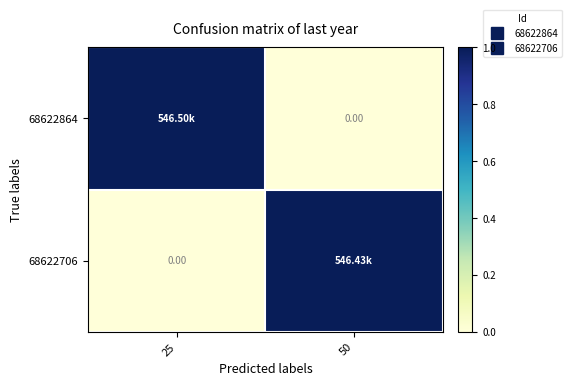

Between 25 and 50, which series saw the biggest shift?

68622864